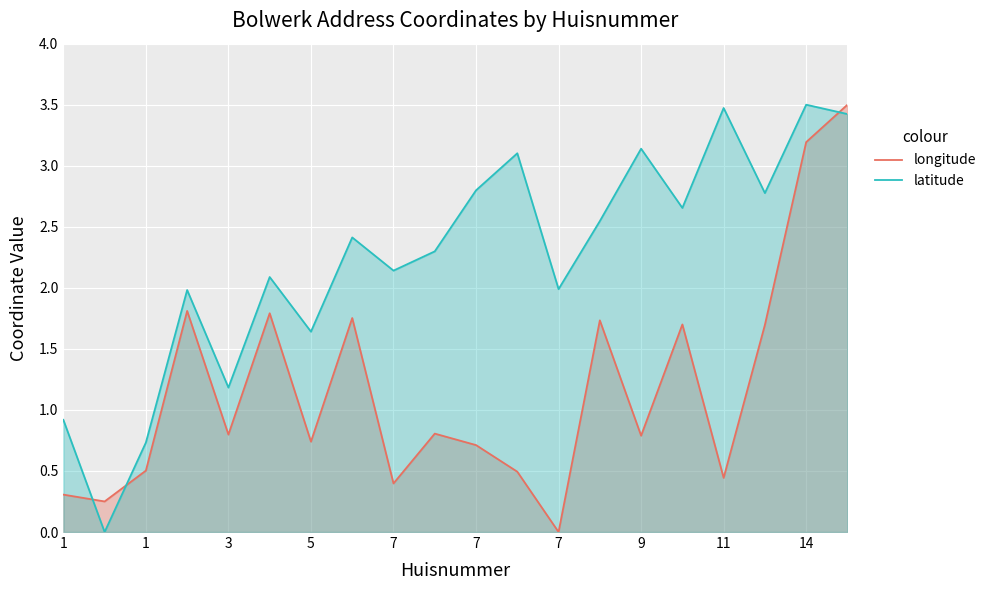

How many lines are shown in the chart?

2